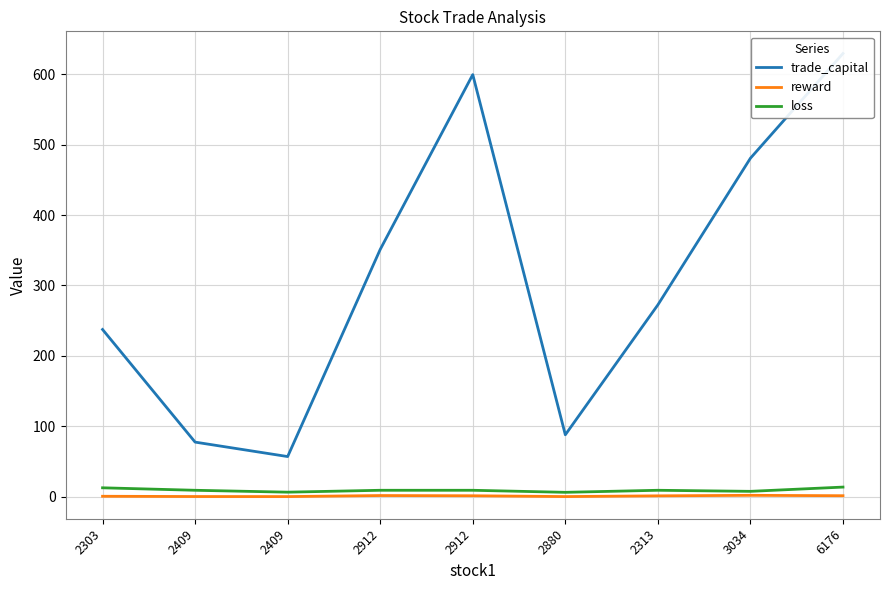

What is the total value across all series at 2880?

93.9